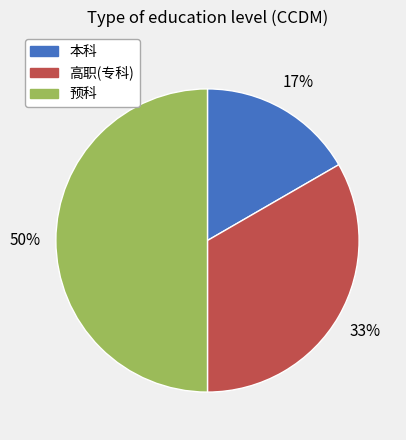

What is the largest slice in the pie chart?

预科